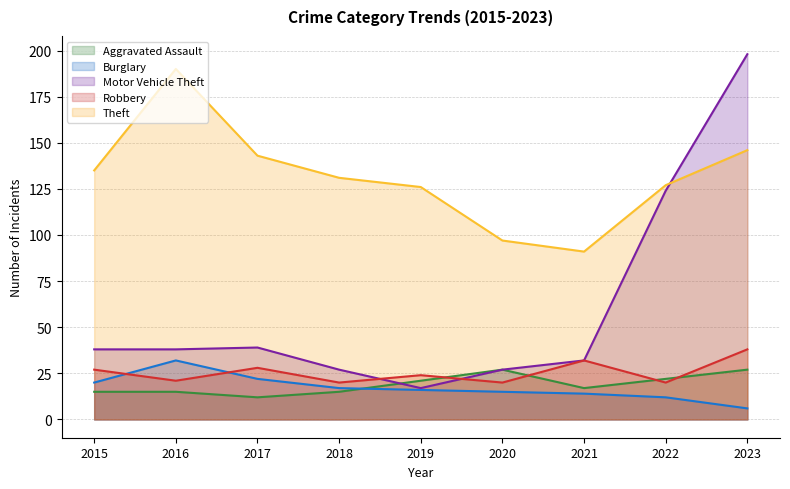

How many values in the Burglary series are below 16?

4